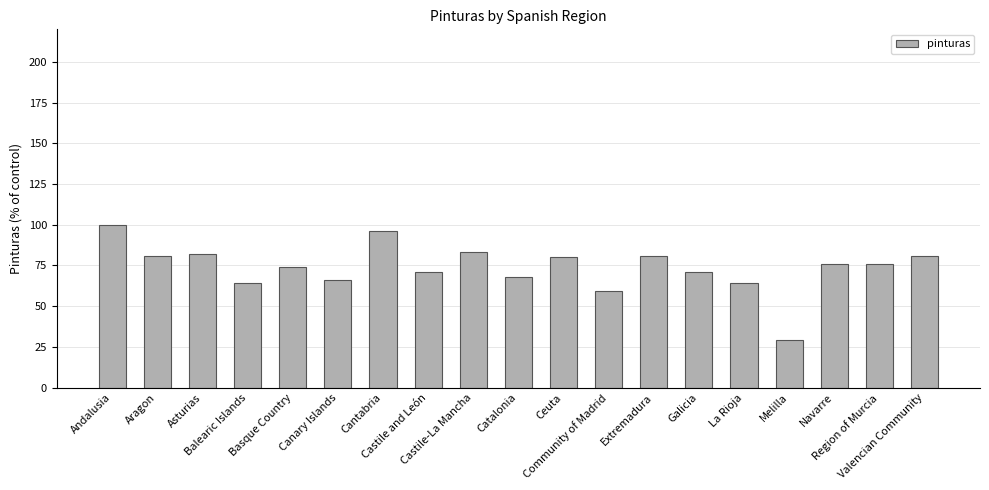

At which label does the data first exceed 76?

Andalusia